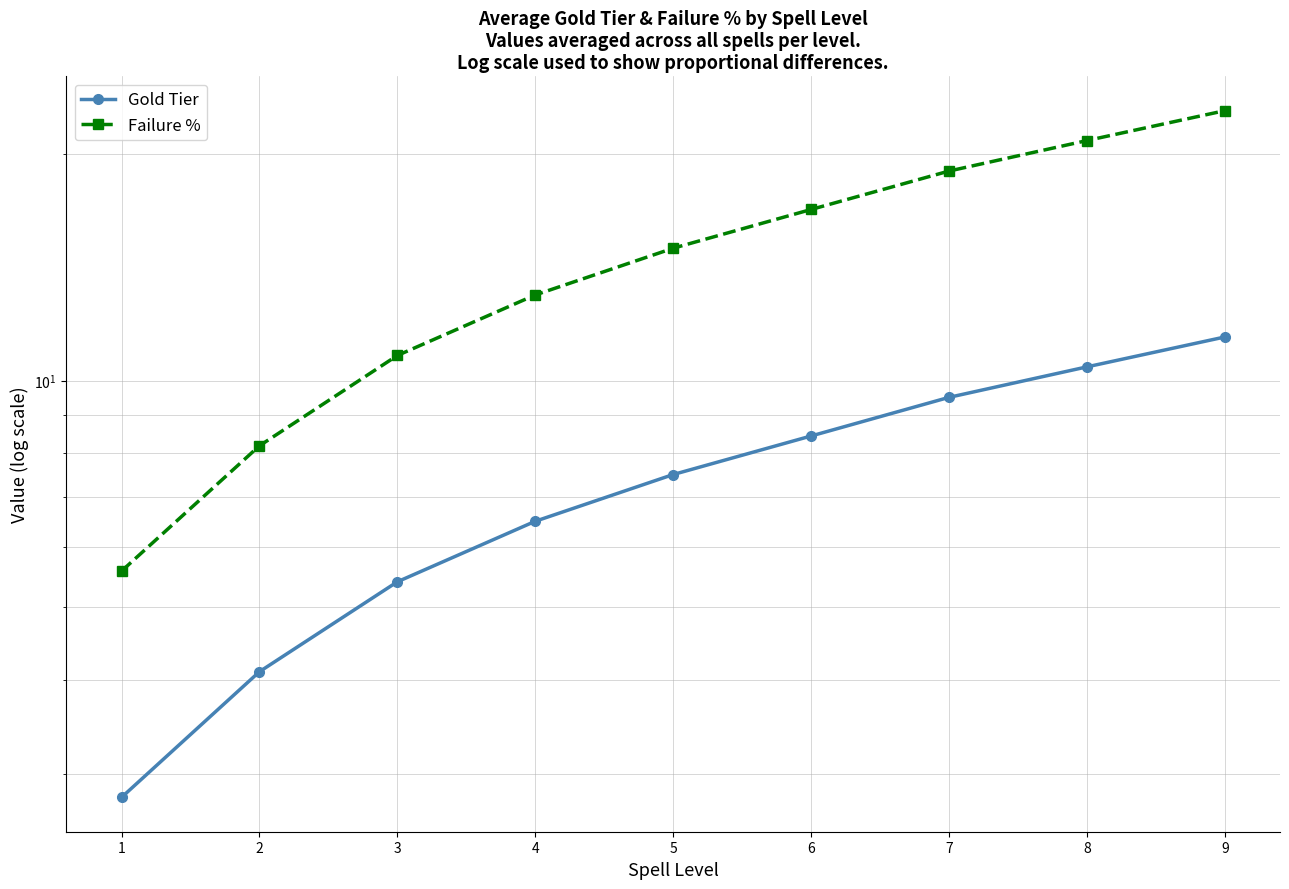

How many values in the Gold Tier series exceed 7?

5